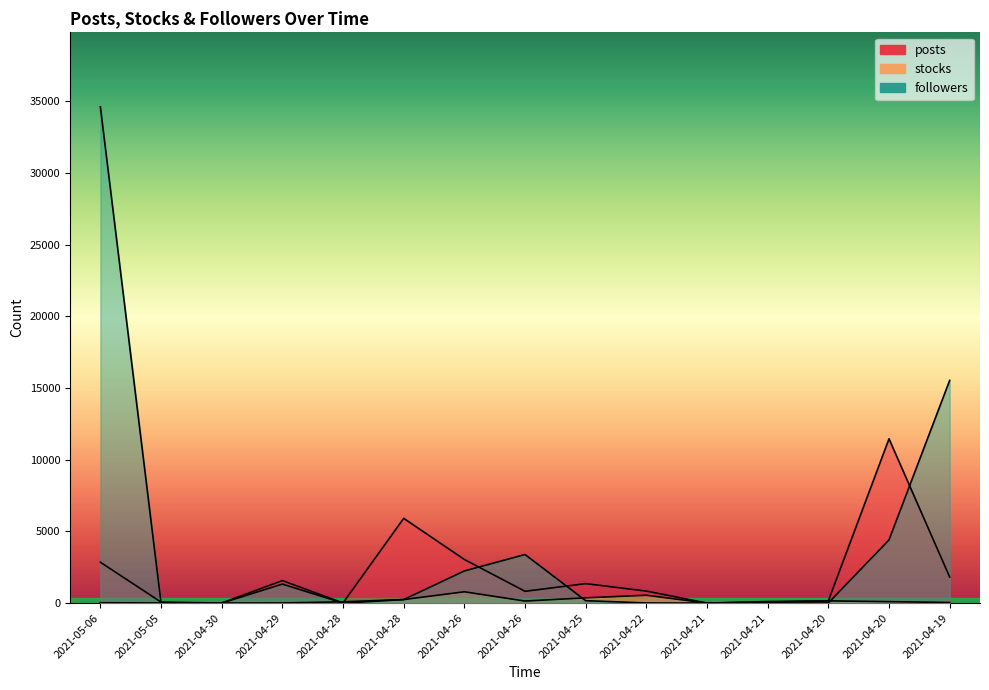

What is the sum of all posts values?

29968